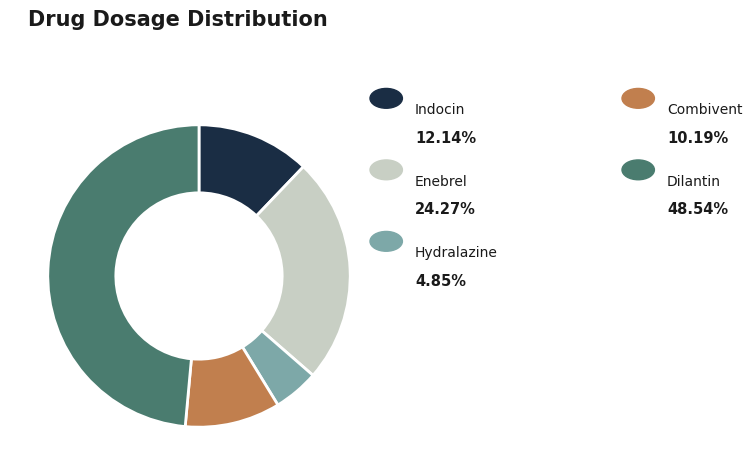

Is there a majority slice in this chart?

No